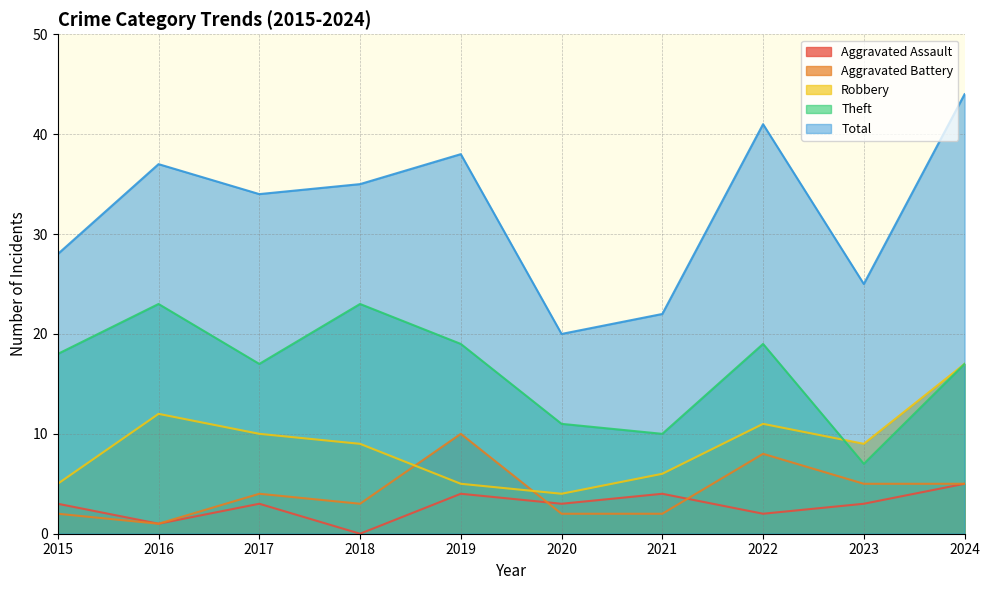

Read the Theft value at 2023.

7